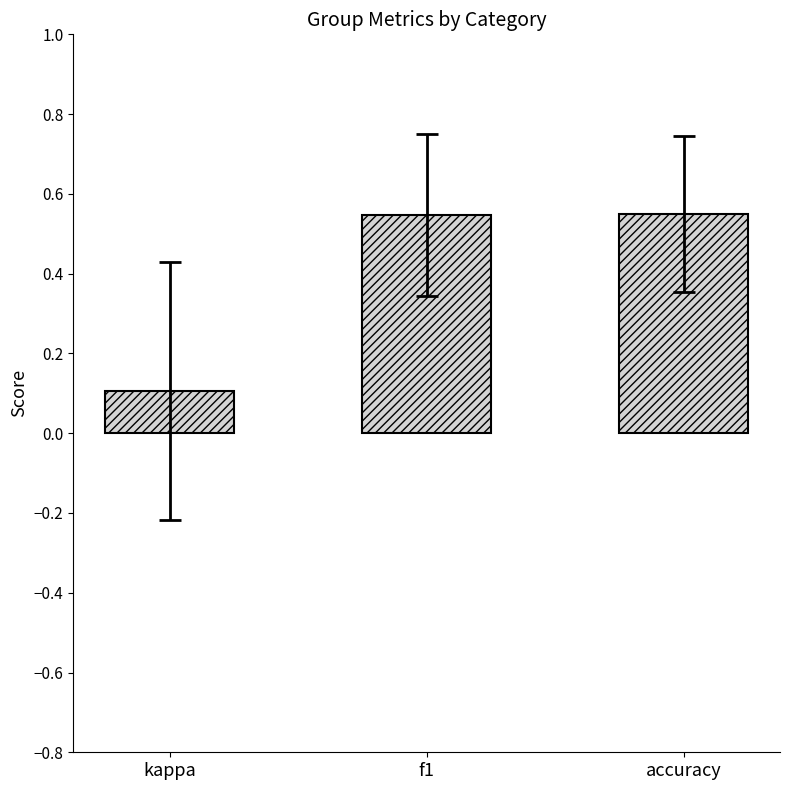

What is the label of the 1st bar from the left?

kappa